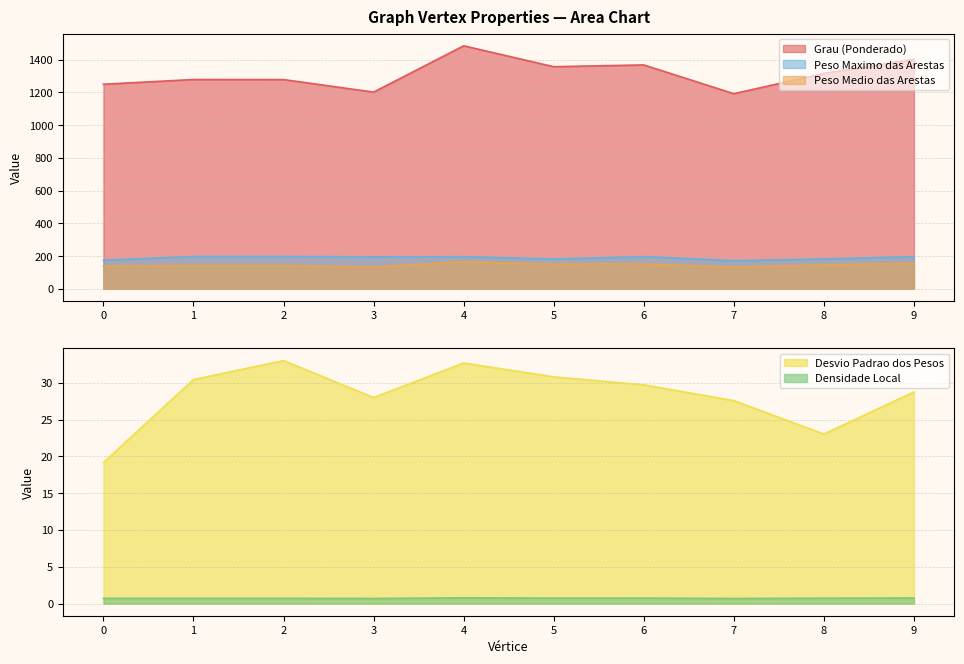

Where is Peso Maximo das Arestas nearest to the value 184?

8